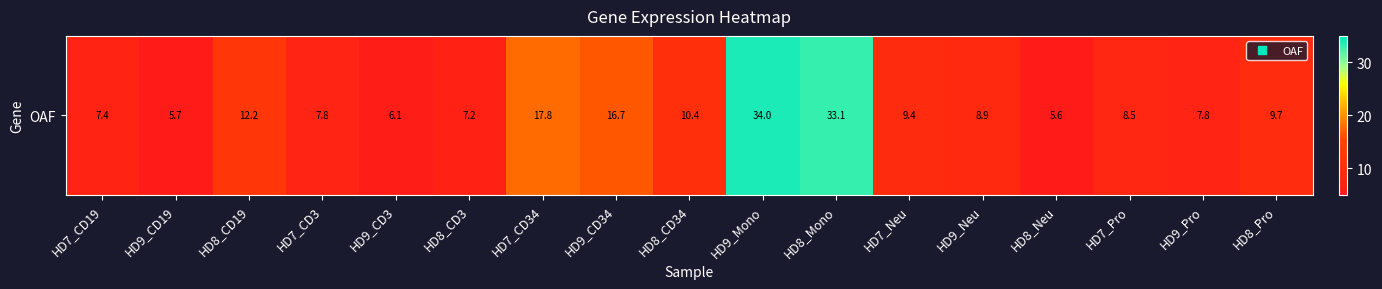

Is it true that the value at HD9_CD3 is 6.1?

True